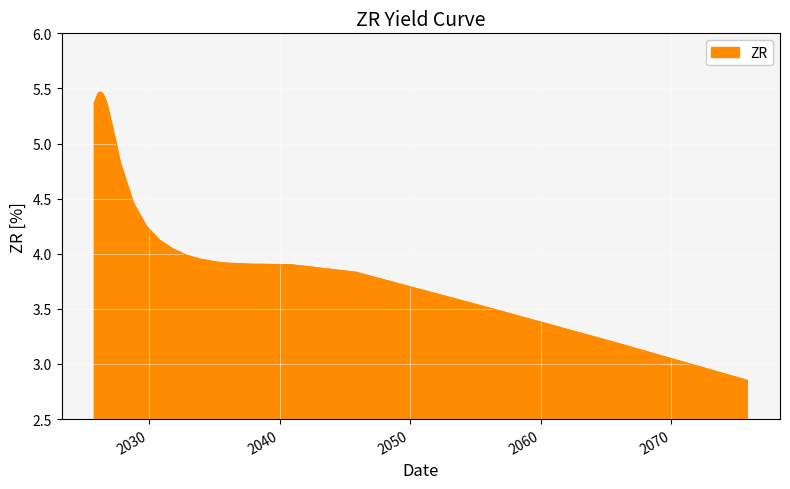

What is the difference between the maximum and minimum values?

2.6